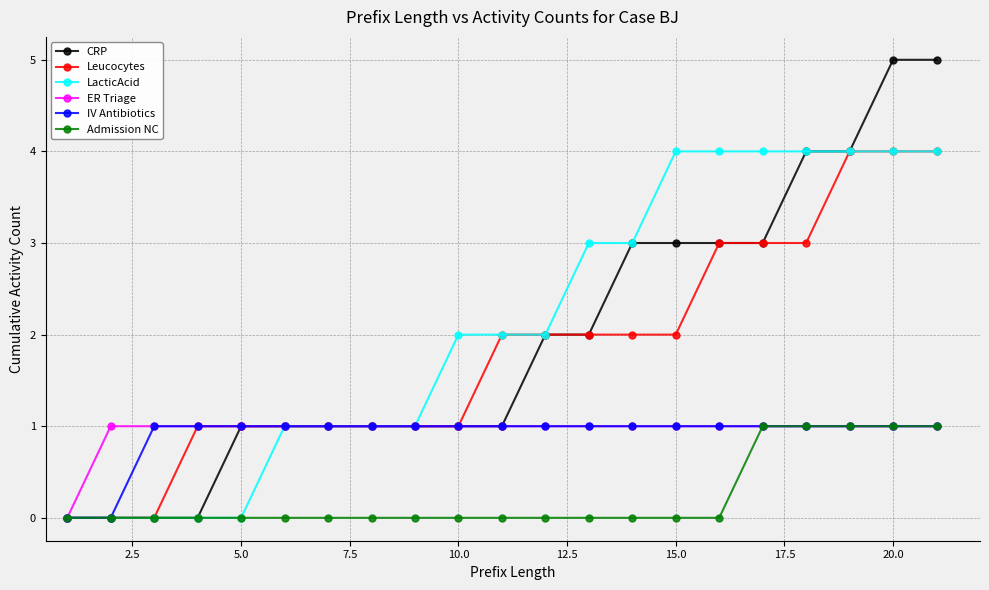

Which series has the widest spread of values?

CRP